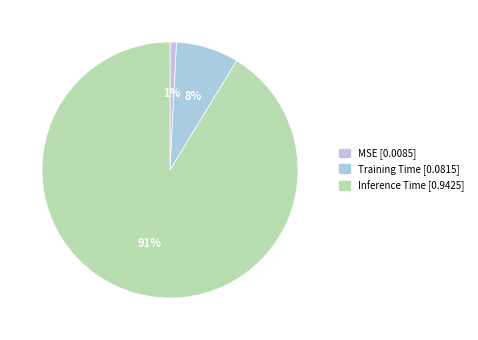

Rank the categories by value from lowest to highest.

MSE, Training Time, Inference Time